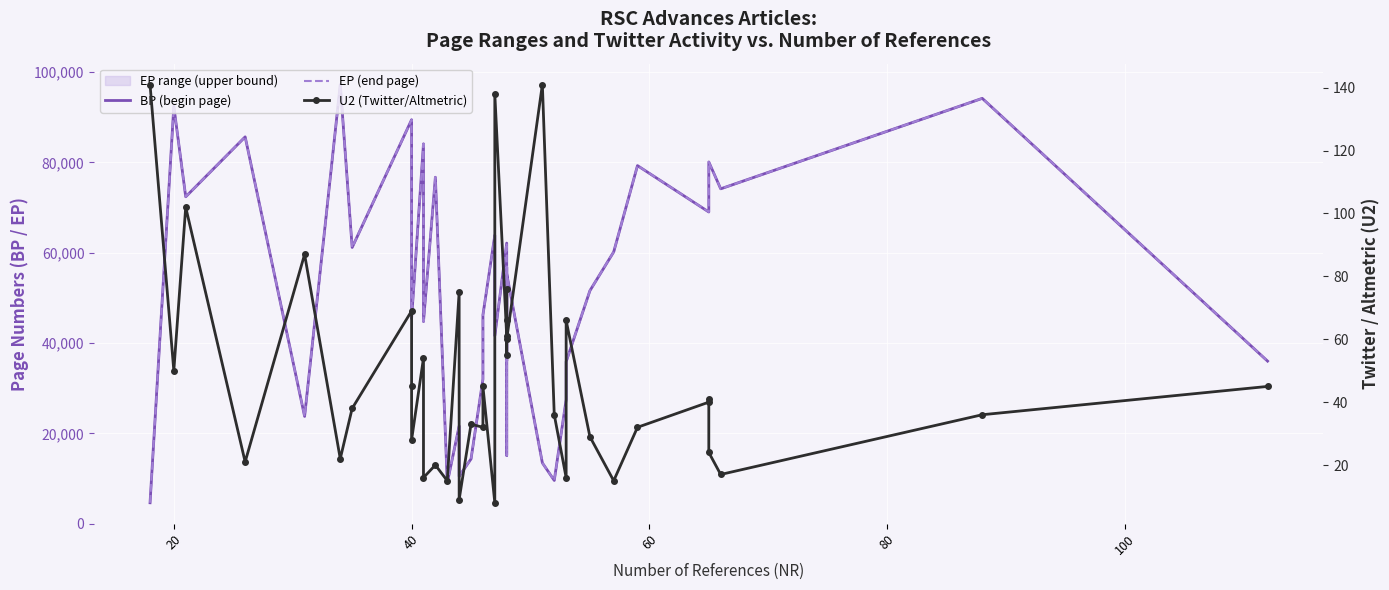

Which series has the largest range (max minus min)?

EP (end page)